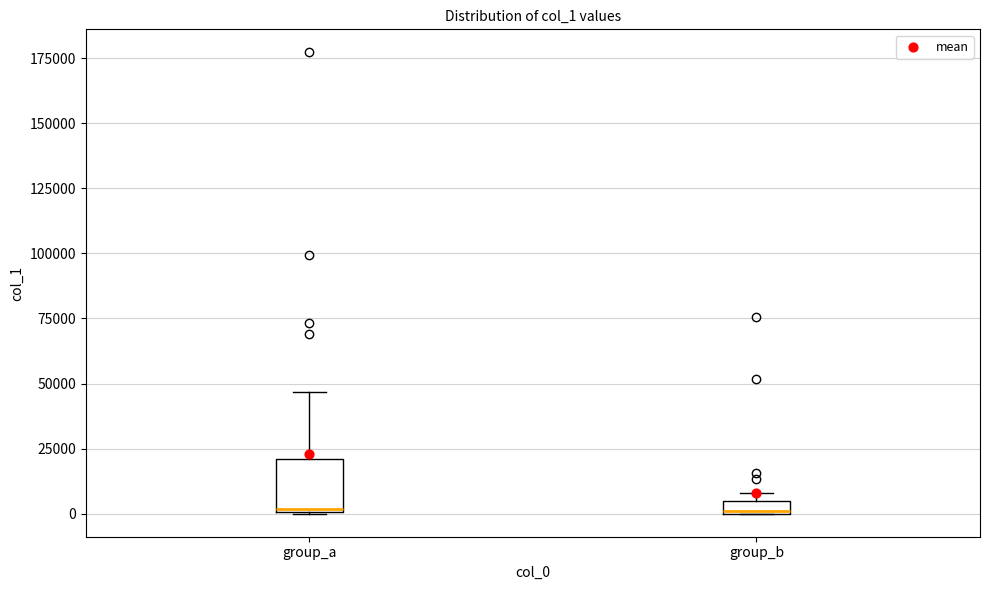

Where is the lower edge of the box for group_b on the y-axis? The values are not printed on the chart, so give them approximately, as read against the axis.

0